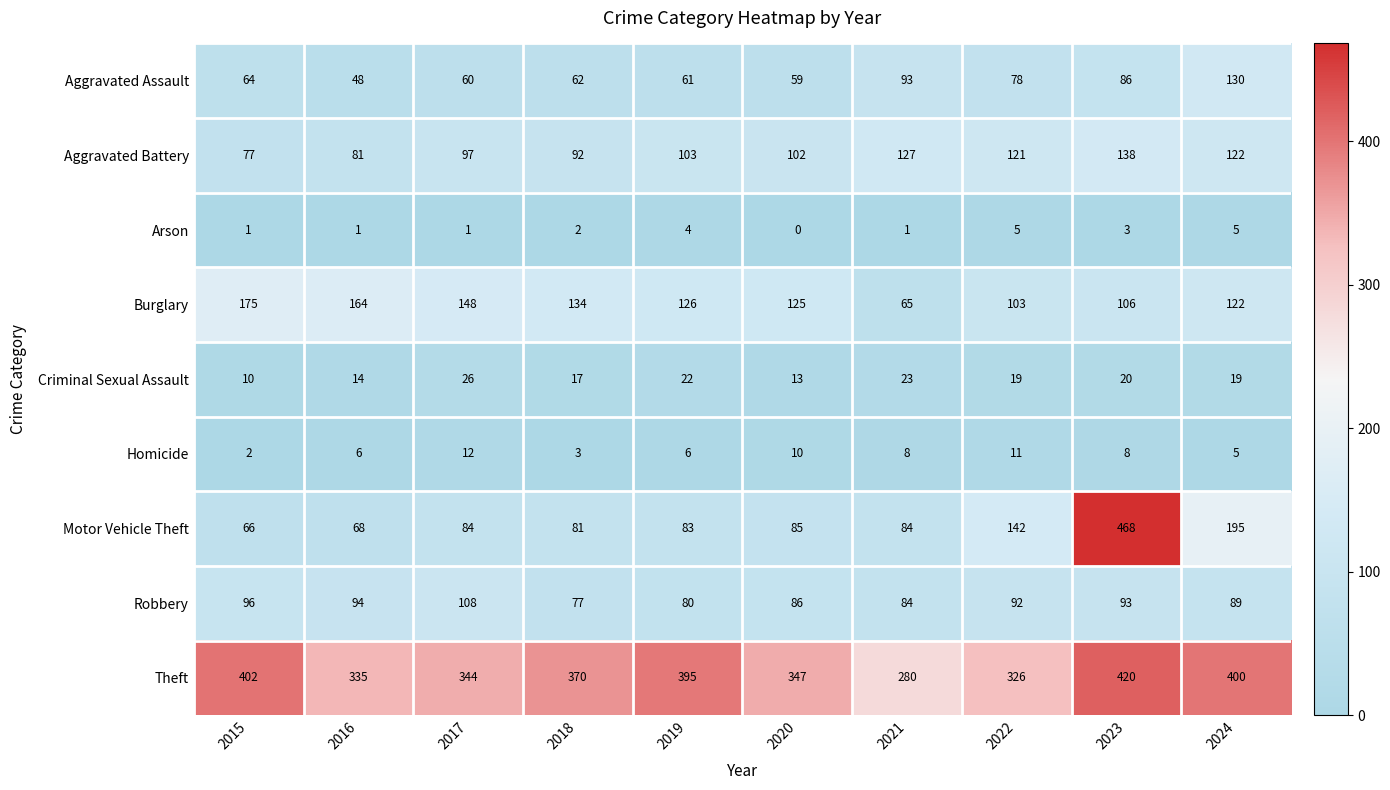

What is the total value across all series at 2017?

880